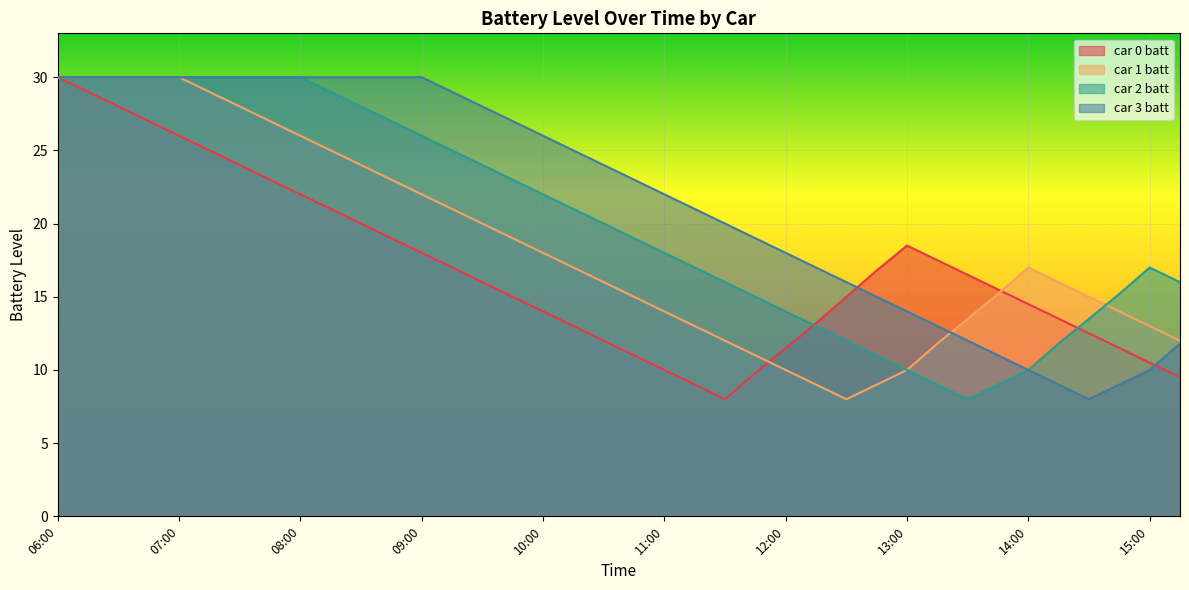

What is the sum of the car 1 batt values at 06:00 and 15:00?

43.0